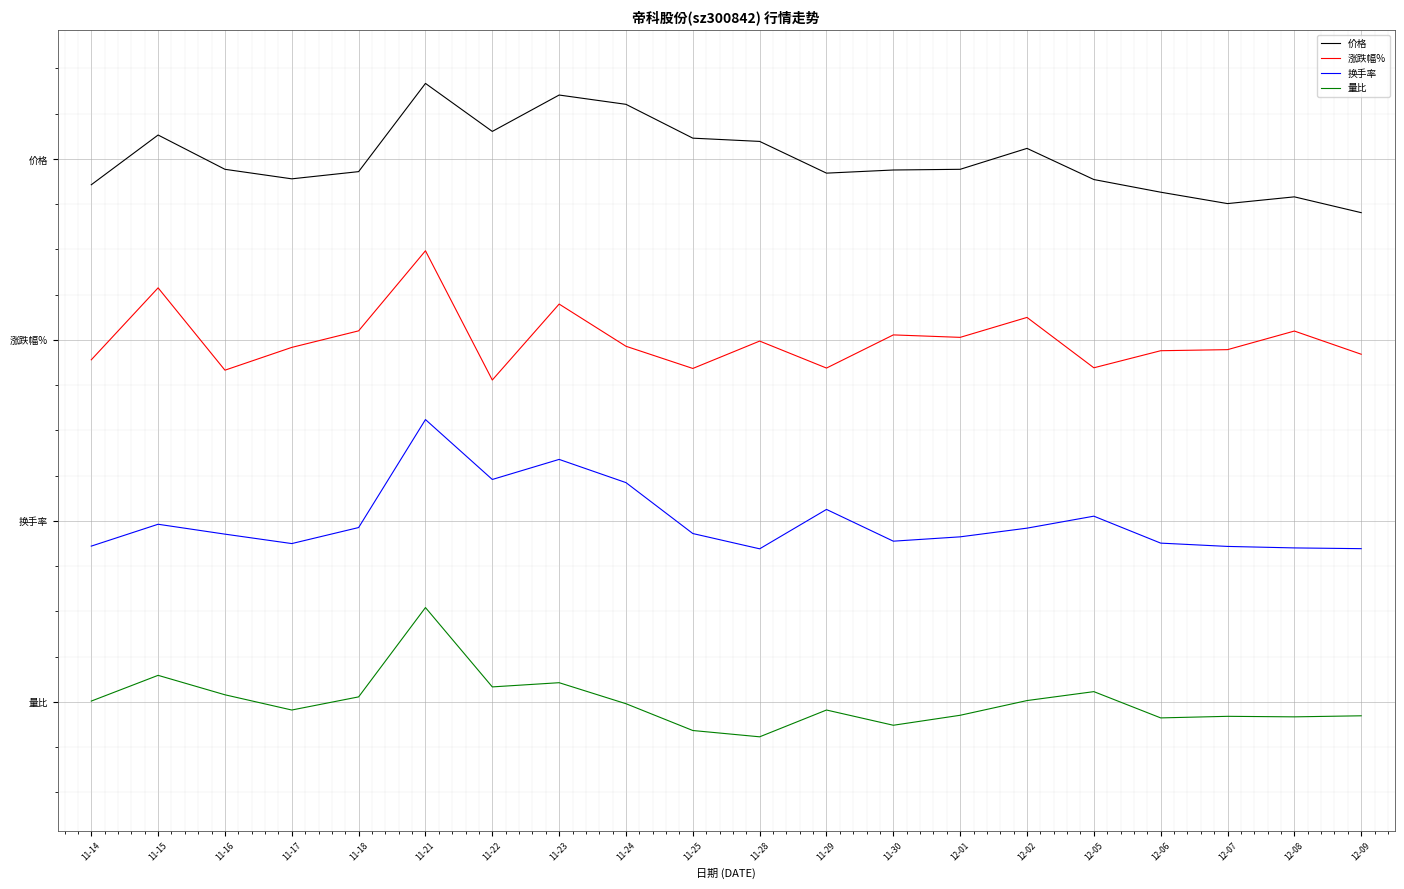

In 涨跌幅%, how many points are lower than both neighbors (excluding endpoints)?

6